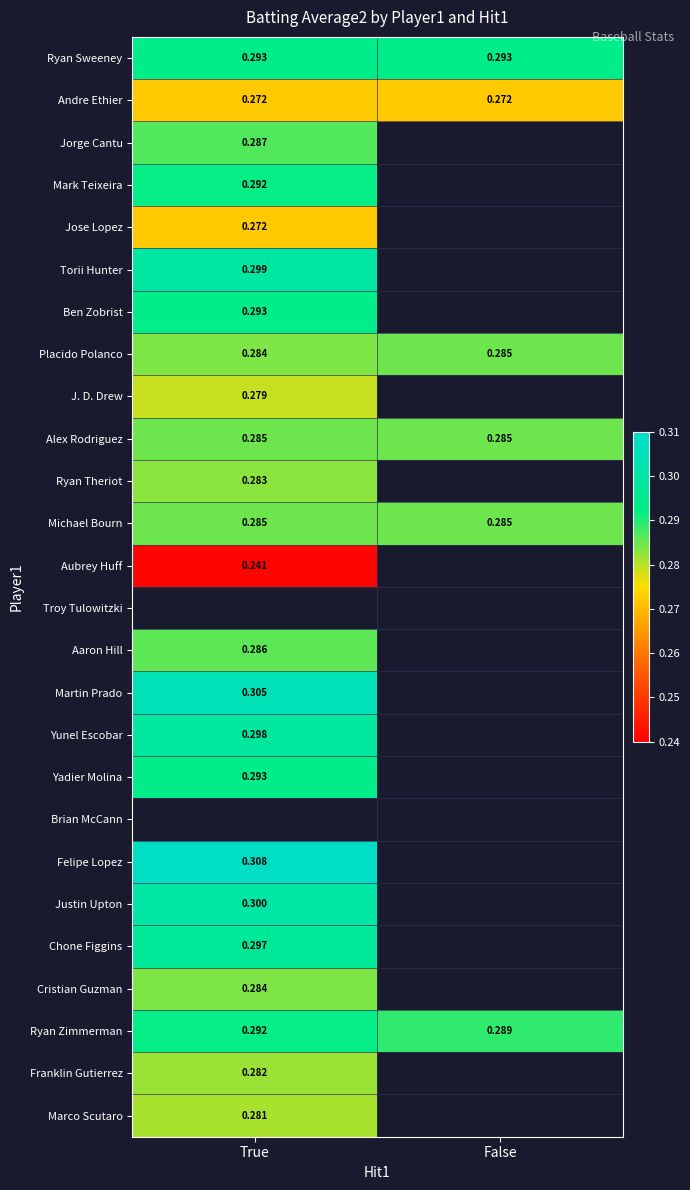

At how many categories does at least one series exceed 0?

2